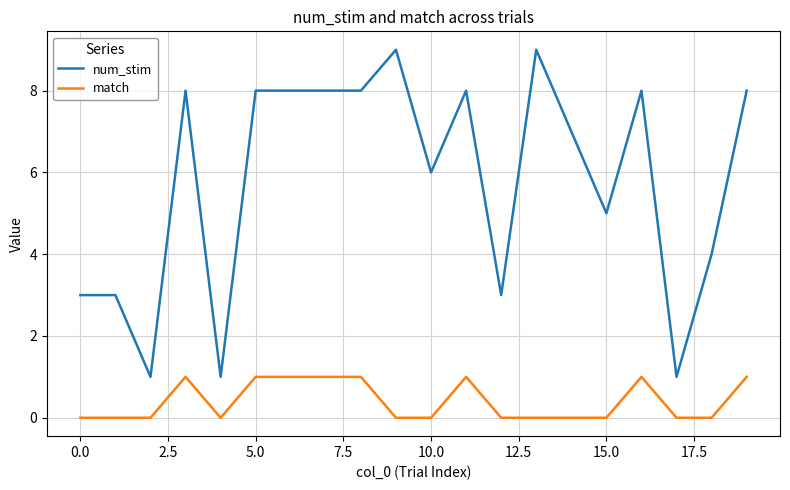

Which series has the largest total across all categories?

num_stim